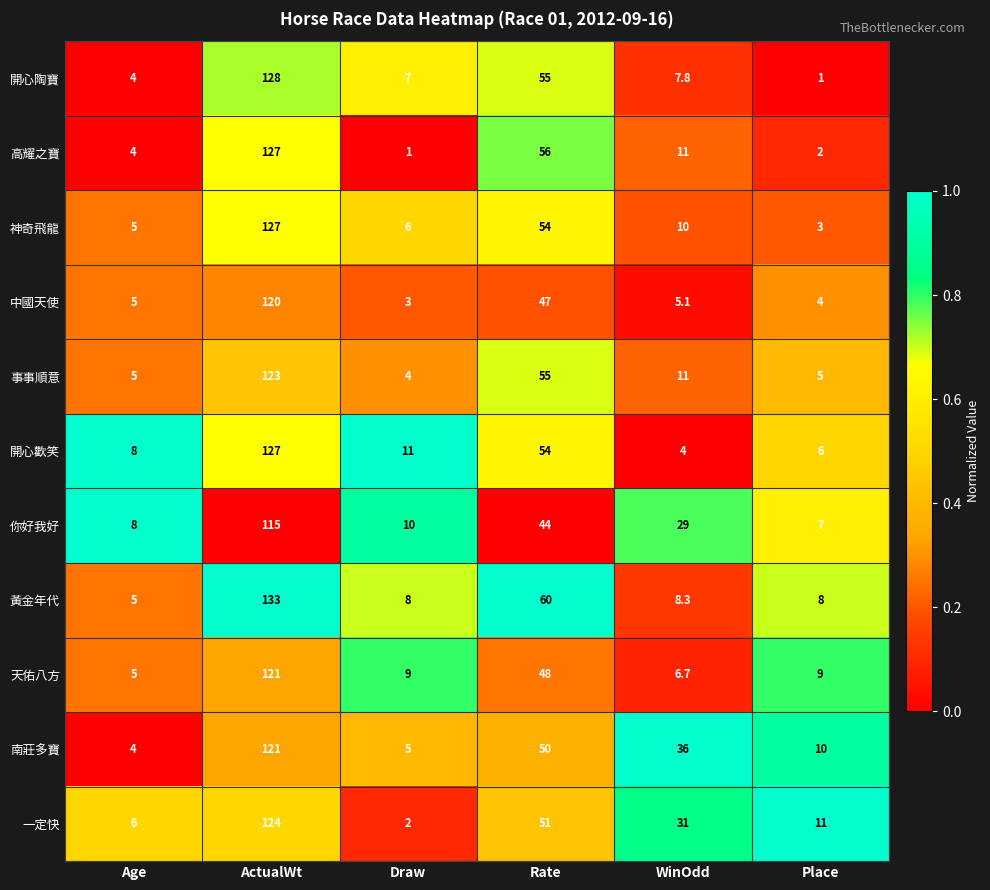

Which series has the largest range (max minus min)?

黃金年代